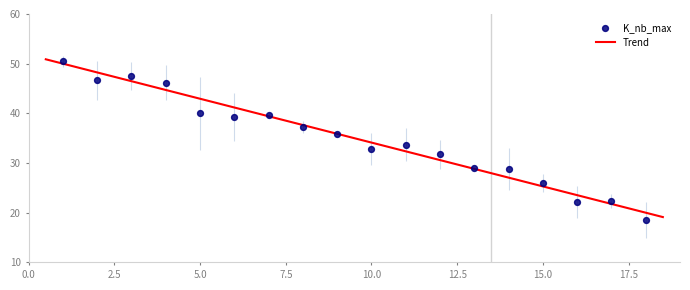

Which series reaches the maximum Y coordinate?

K_nb_max